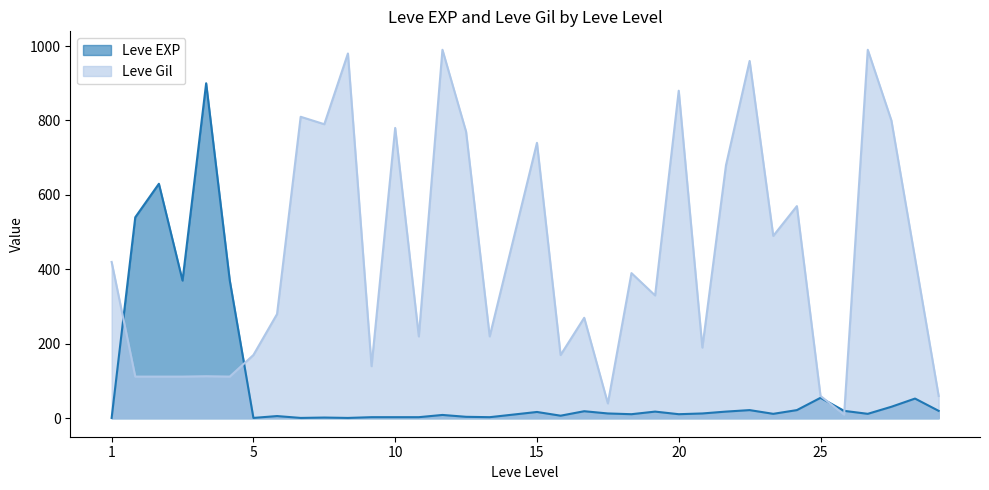

True or false: Leve EXP has more than 1 points higher than both neighbors.

True